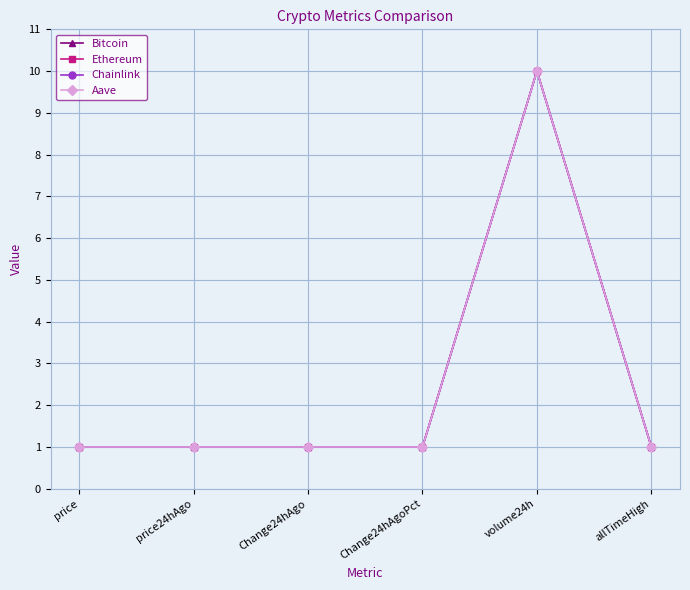

What is the total value across all series at price?

4.0